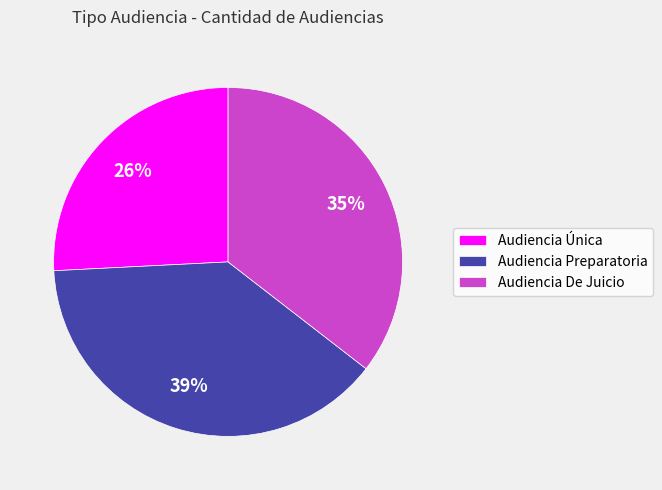

To the nearest percent, what is the average slice percentage?

33%